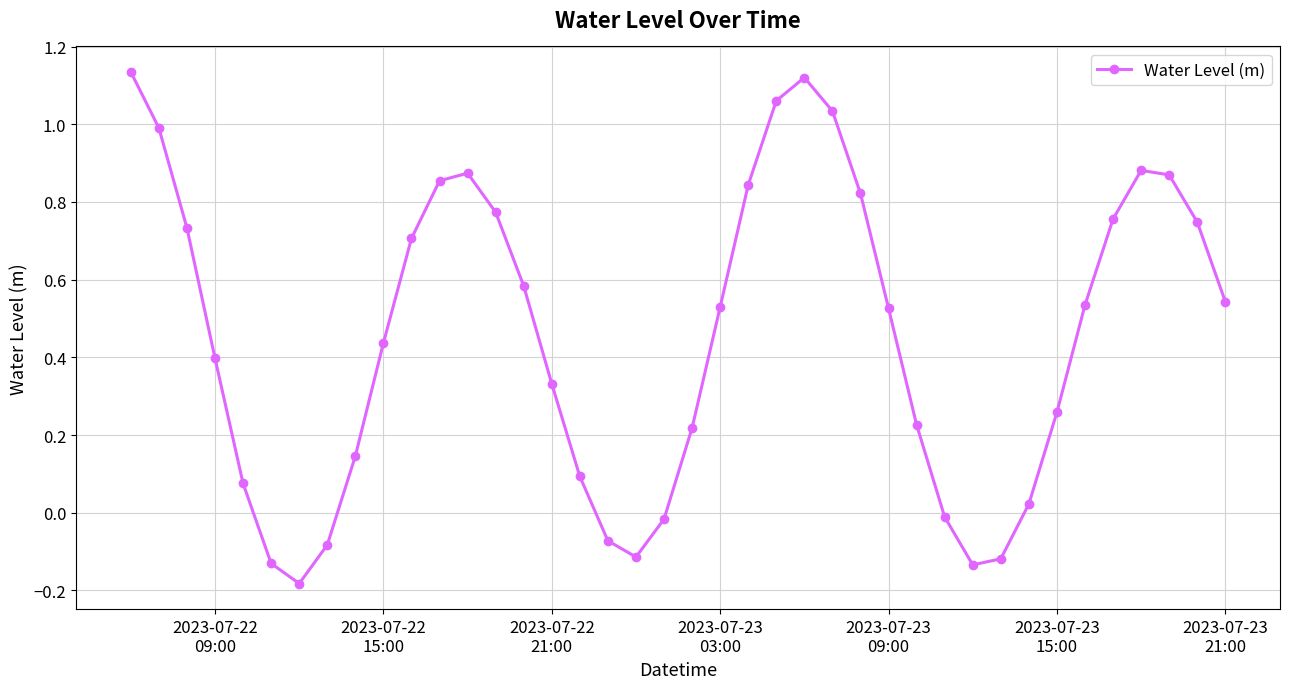

What is the difference between the maximum and second lowest values?

1.3